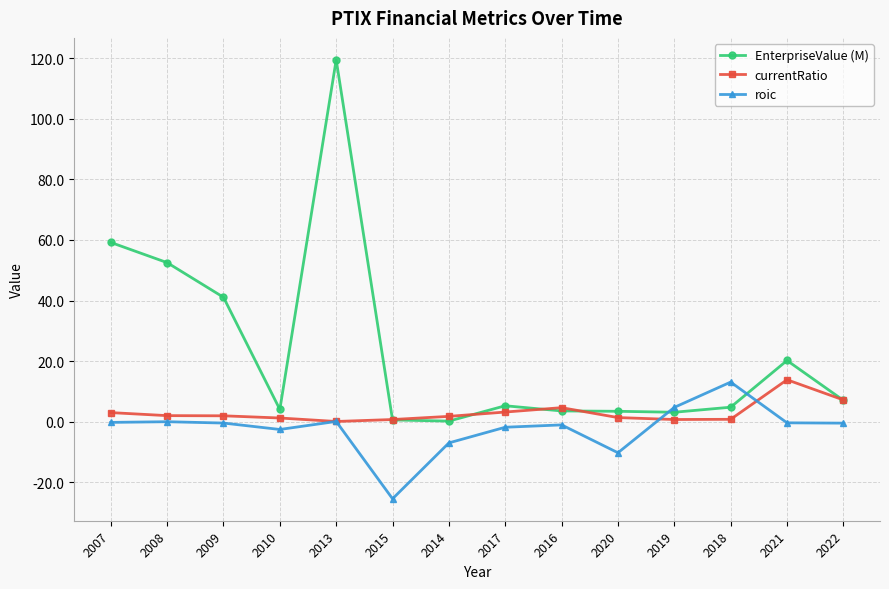

At which label is roic closest to -6?

2014